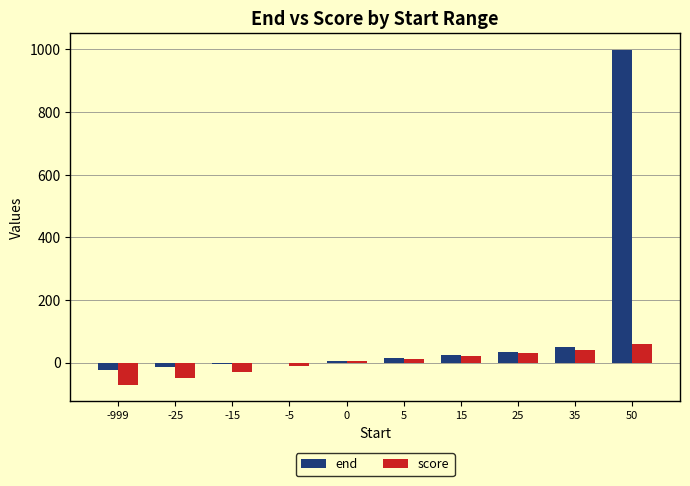

What is the sum of all end values?

1084